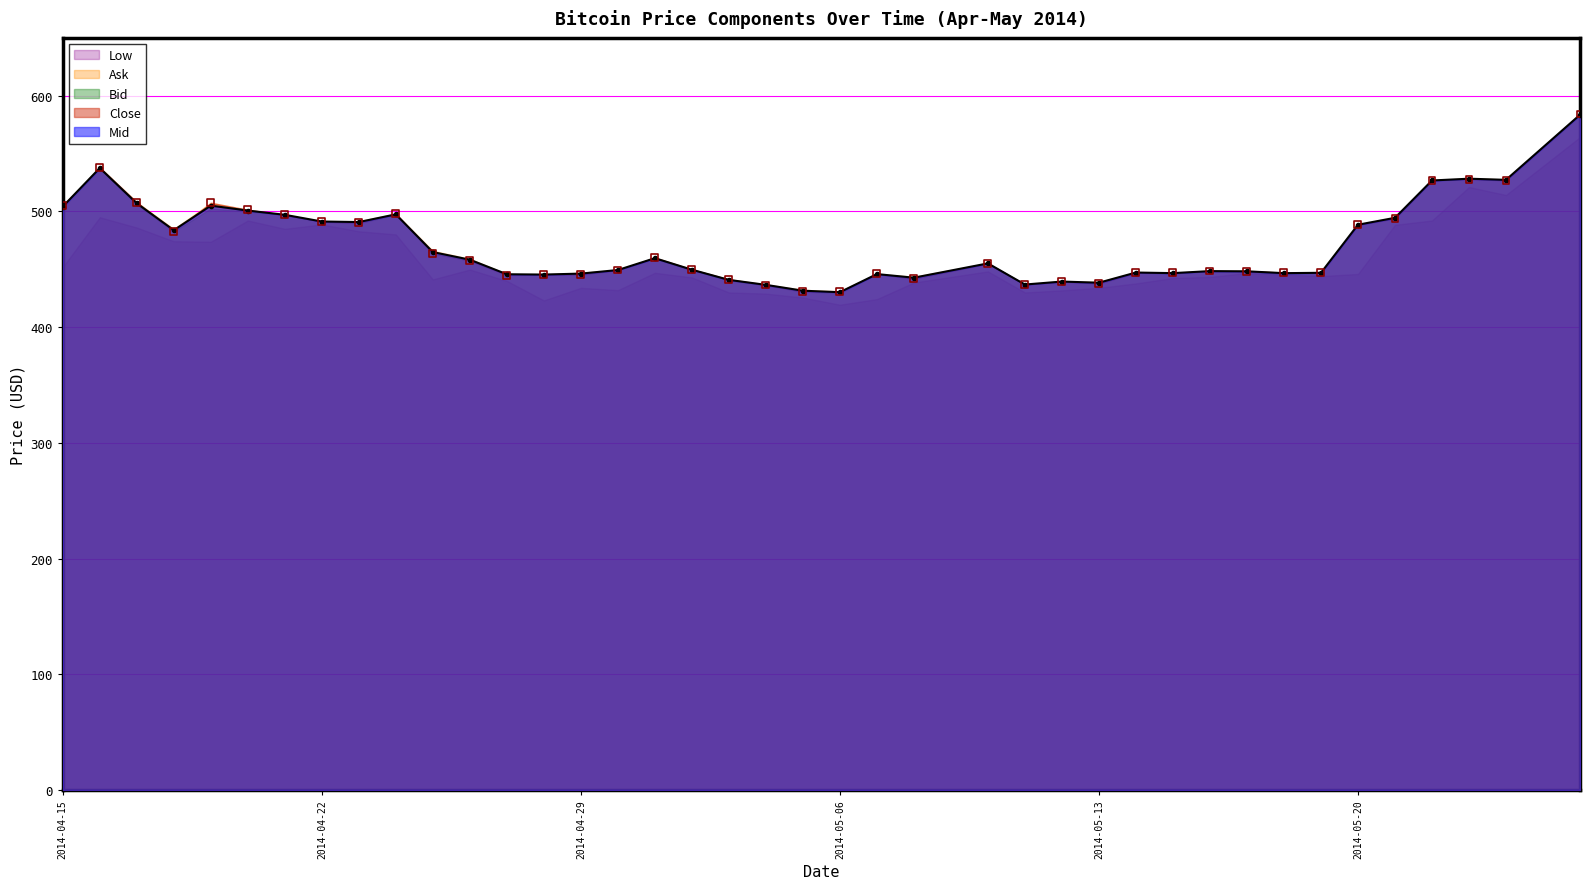

Which series contains the lowest Y value?

Low